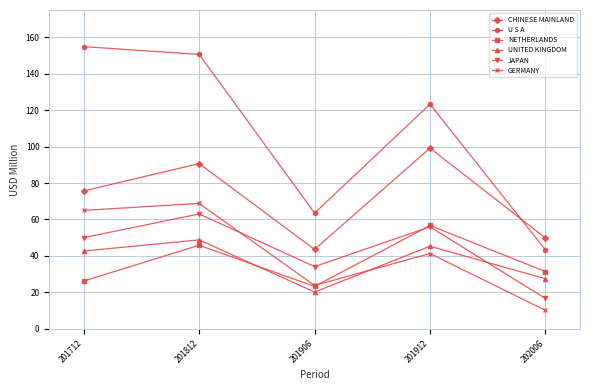

Rank the categories by GERMANY value from lowest to highest.

202006, 201906, 201912, 201712, 201812